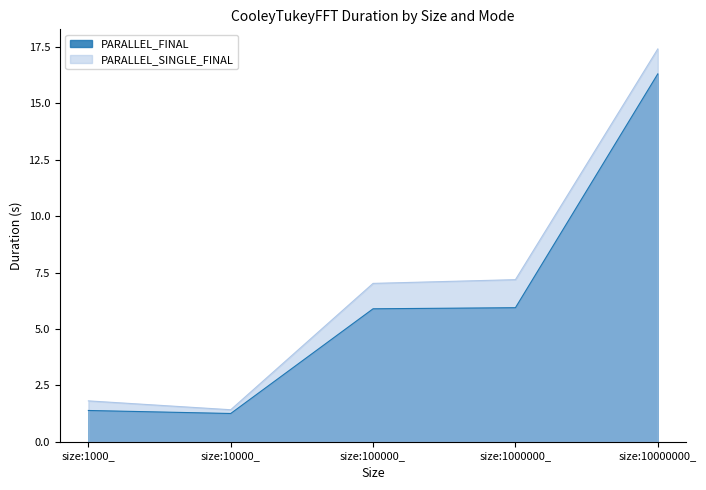

Reading left to right, list all the values displayed in this chart.

PARALLEL_FINAL: size:1000_=1.4	size:10000_=1.3	size:100000_=5.9	size:1000000_=5.9	size:10000000_=16.3
PARALLEL_SINGLE_FINAL: size:1000_=1.8	size:10000_=1.4	size:100000_=7.0	size:1000000_=7.2	size:10000000_=17.4